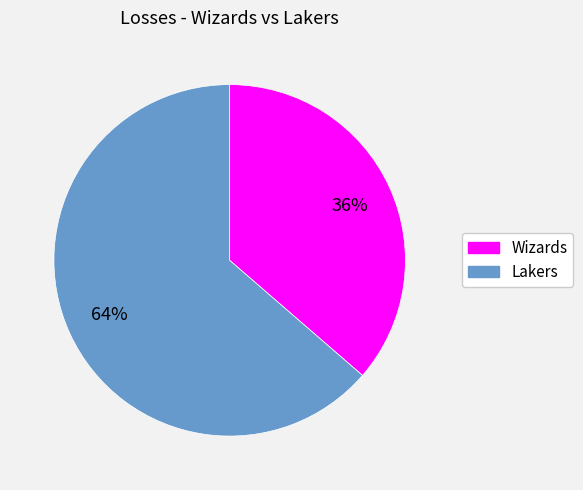

Count the number of slices in the pie.

2